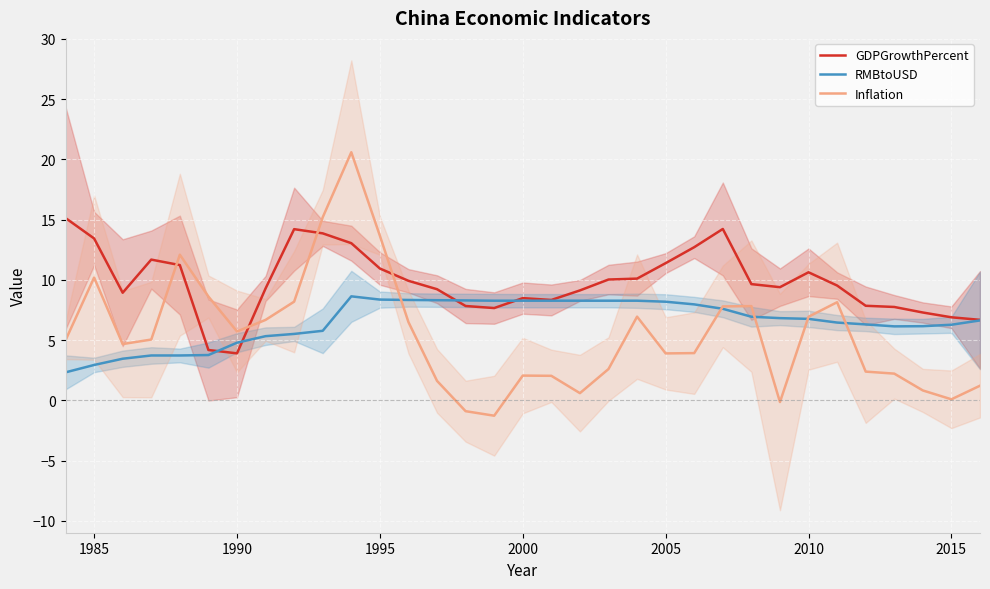

True or false: Inflation has a value of 0.1 at 2015.

True